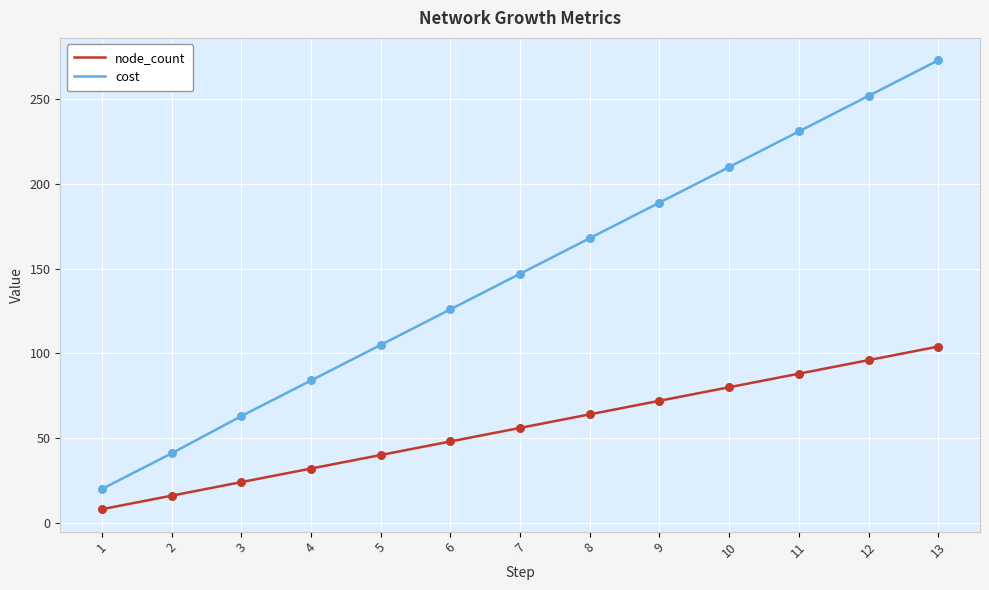

What are all the series names shown in the legend?

node_count, cost